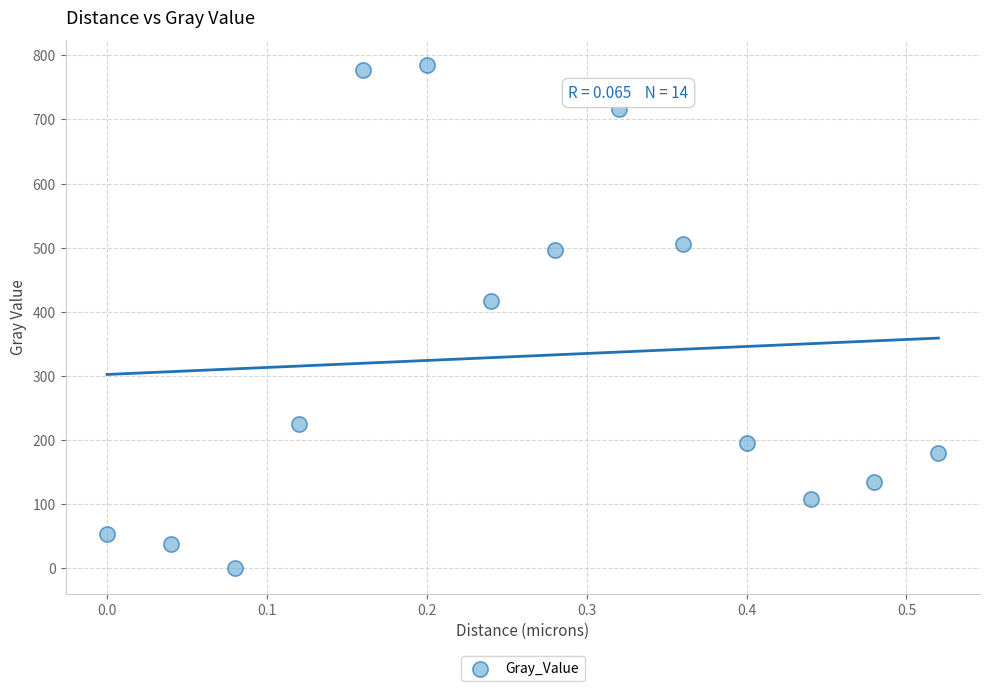

What Y value in the scatter plot is closest to 392?

416.3